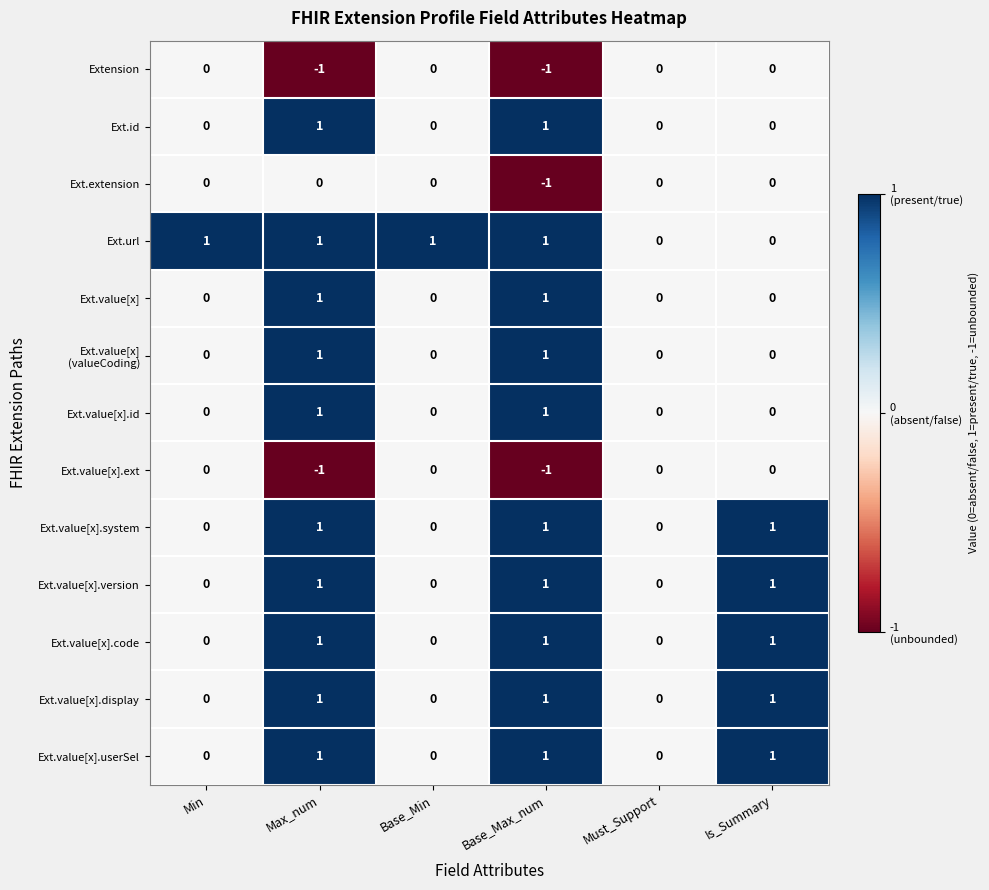

The value of Ext.value[x] at Base_Max_num is 2. True or false?

False